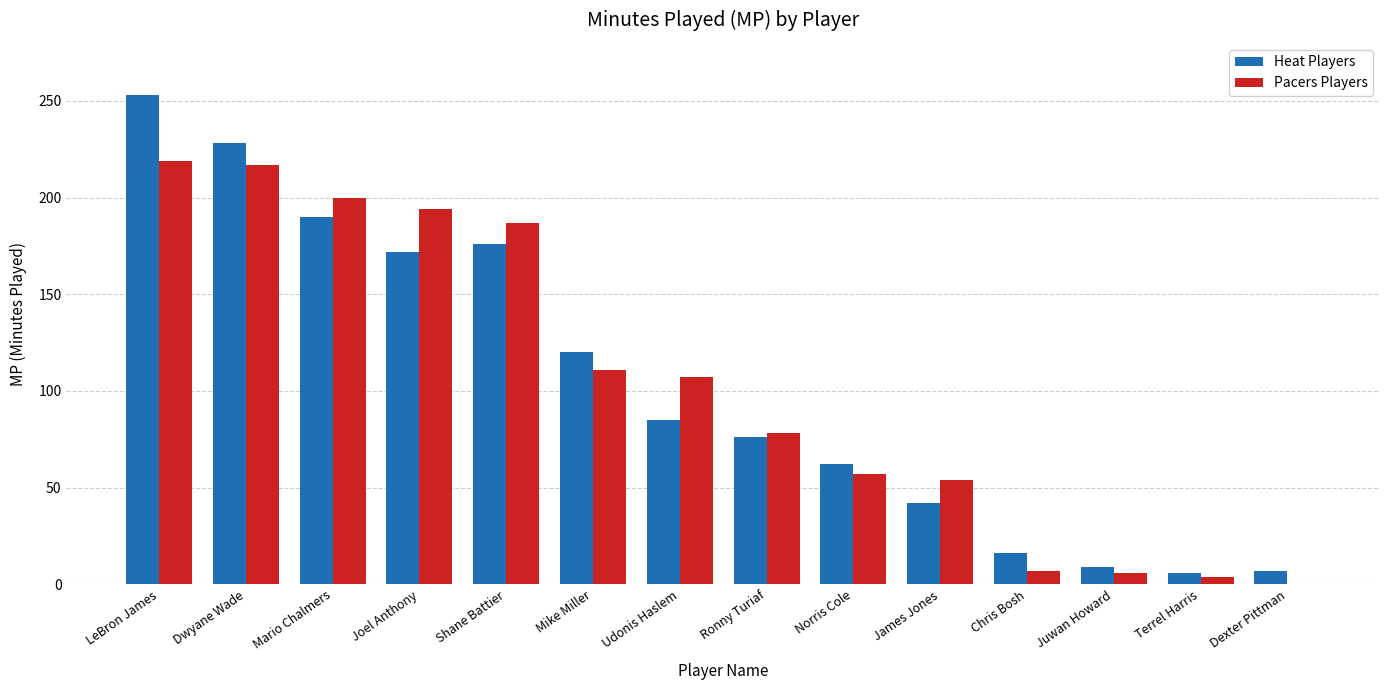

What is the total value across all series at Dexter Pittman?

7